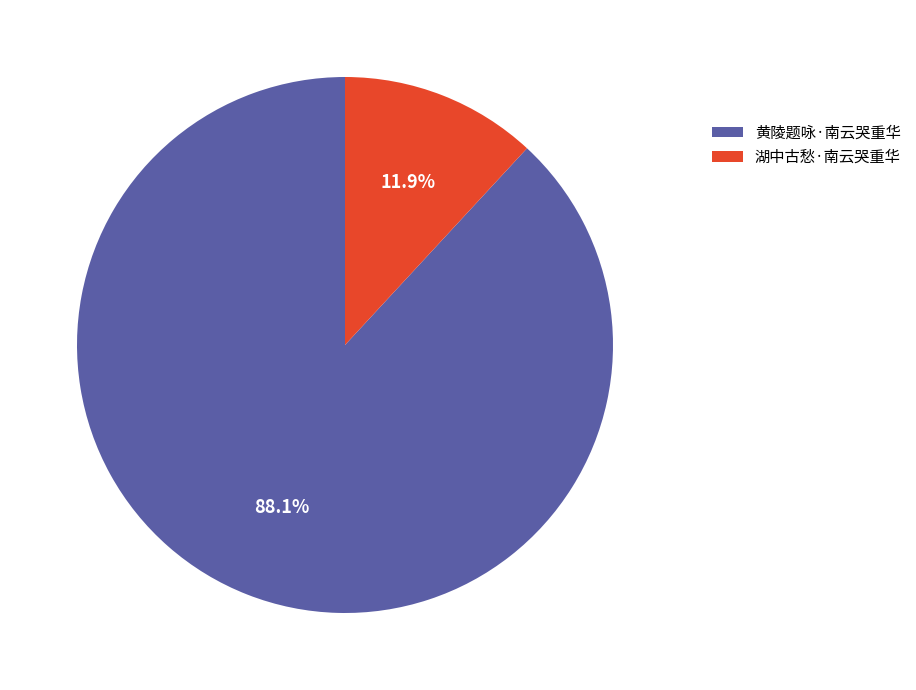

Rank the categories by value from lowest to highest.

湖中古愁·南云哭重华, 黄陵题咏·南云哭重华